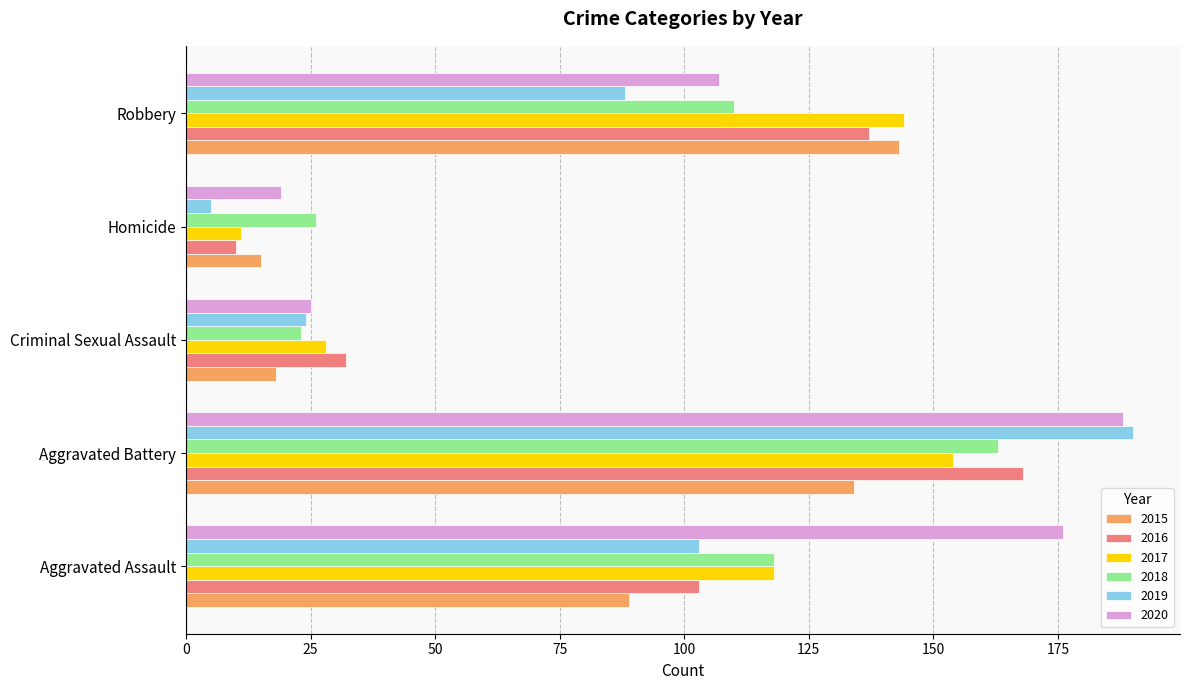

Is it true that 2020 equals 26 at Homicide?

False